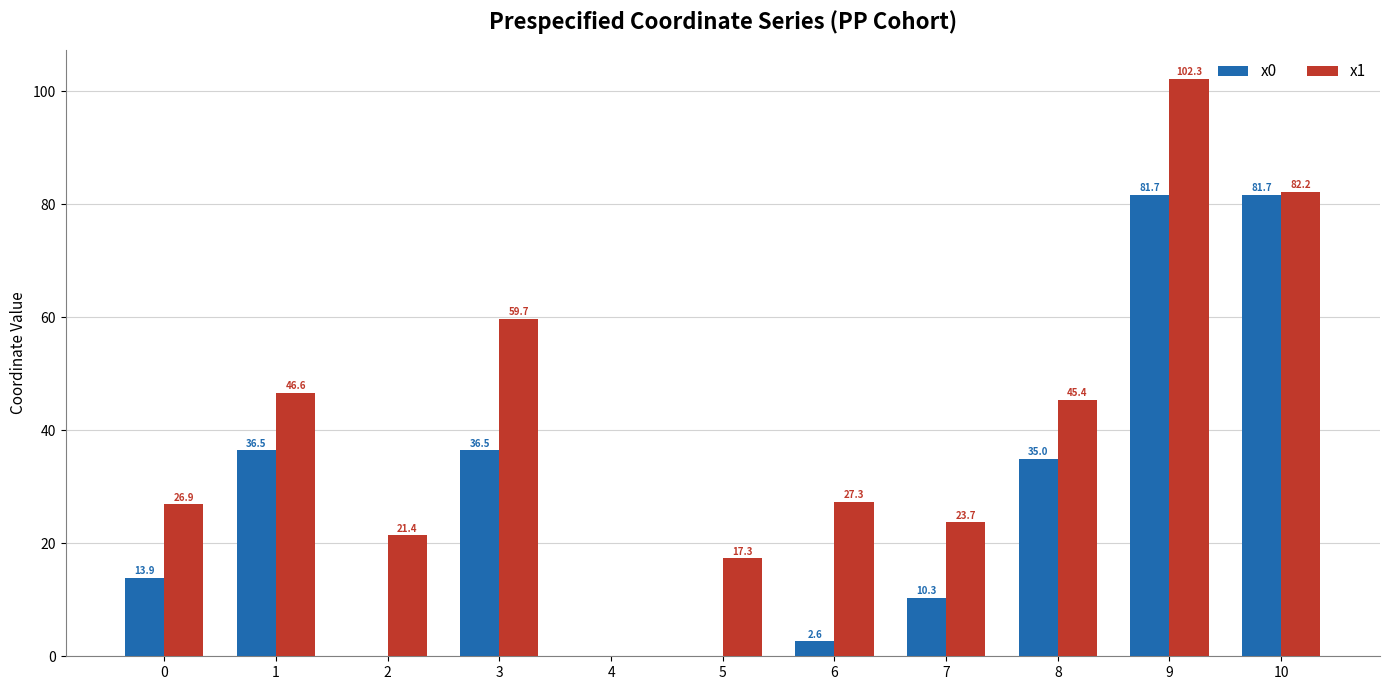

Read the x0 value at 0.

13.9